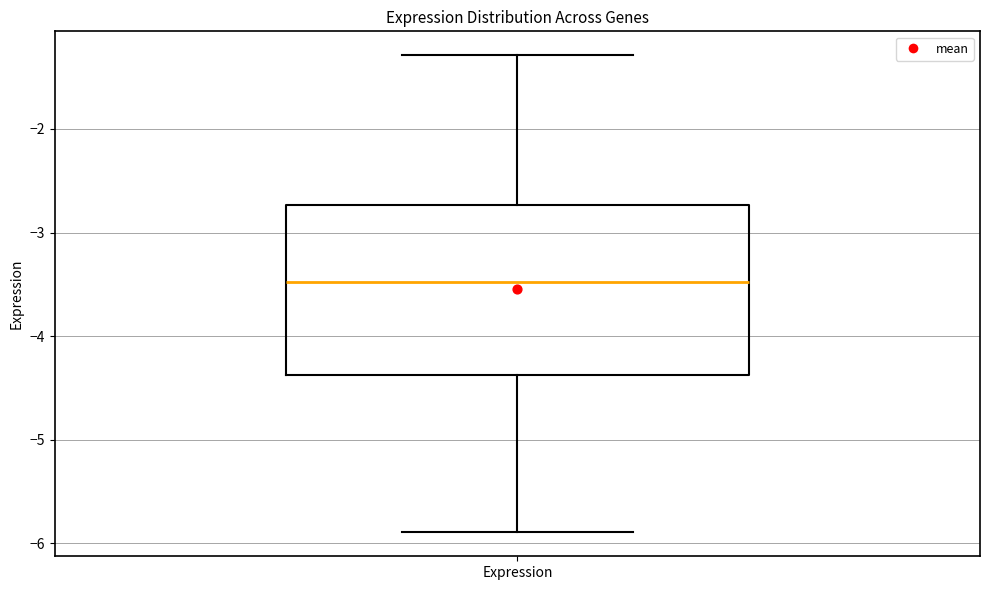

Read this box plot against the y-axis: the position of the median line, the range covered by the box, and the ends of both whiskers. The values are not printed on the chart, so give them approximately, as read against the axis.

median -3.5, box -4.4 to -2.7, whiskers -5.9 to -1.3